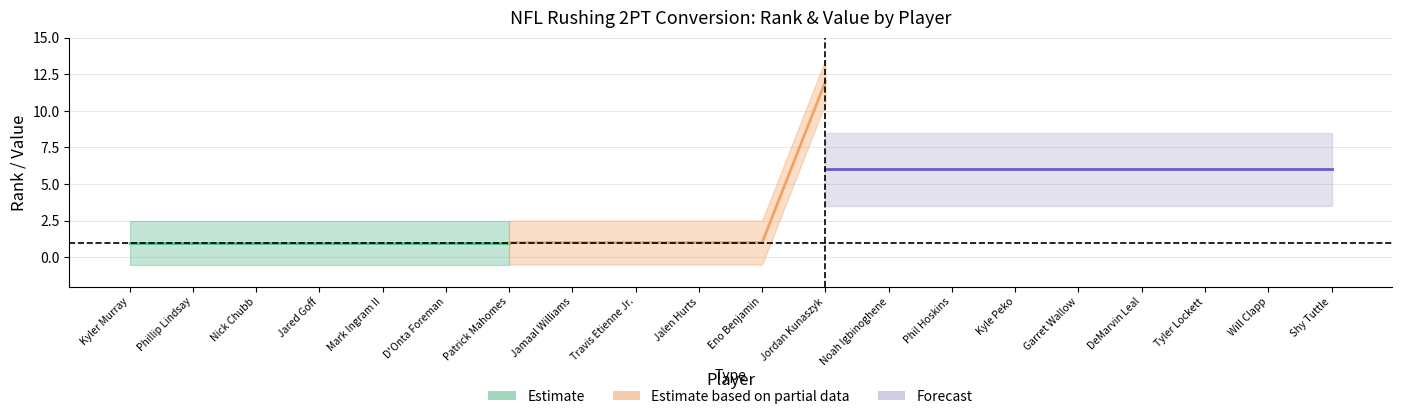

True or false: Rank and Value cross at least once.

False